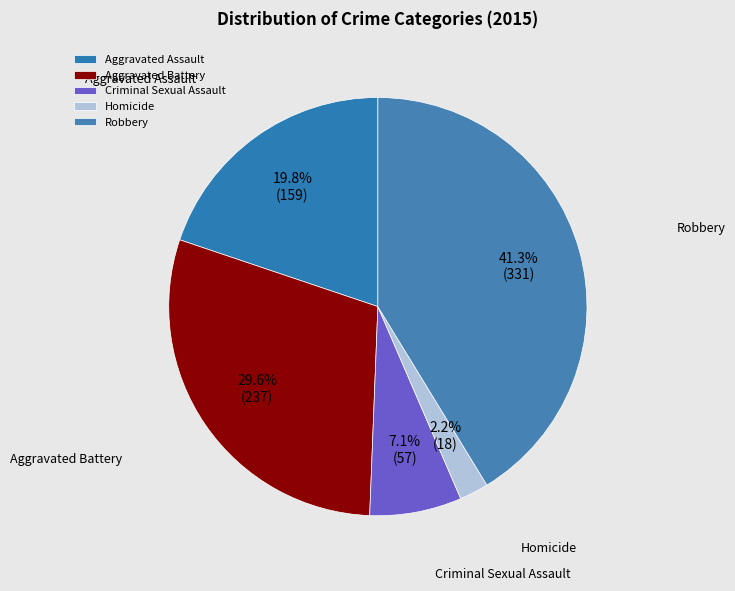

How many slices are in this pie chart?

5